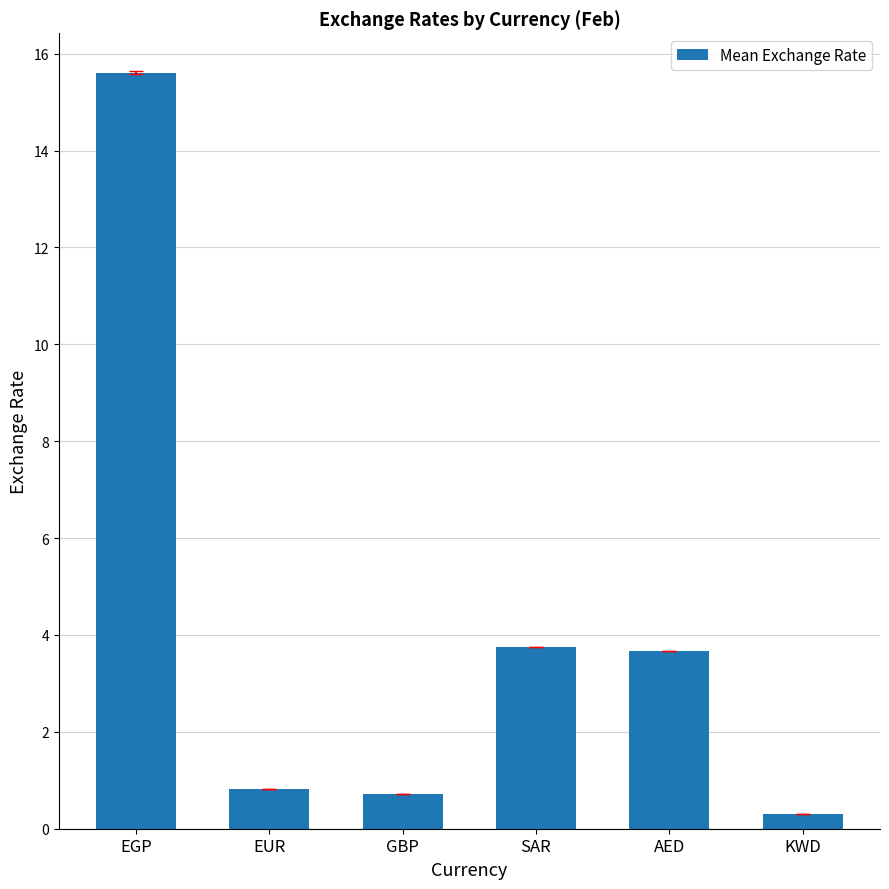

Reading left to right, list all the values displayed in this chart.

EGP=15.6	EUR=0.8	GBP=0.7	SAR=3.8	AED=3.7	KWD=0.3